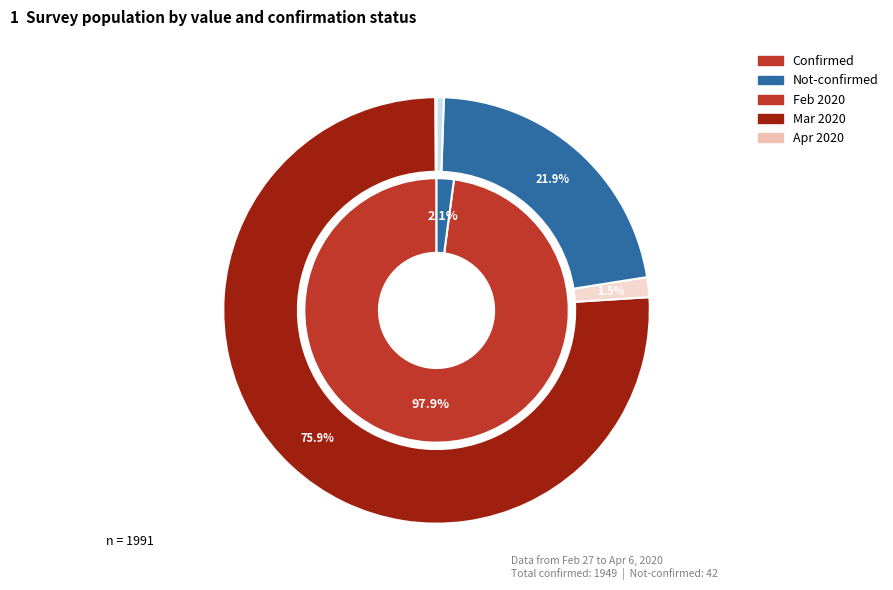

Is 33 the majority of the pie?

No